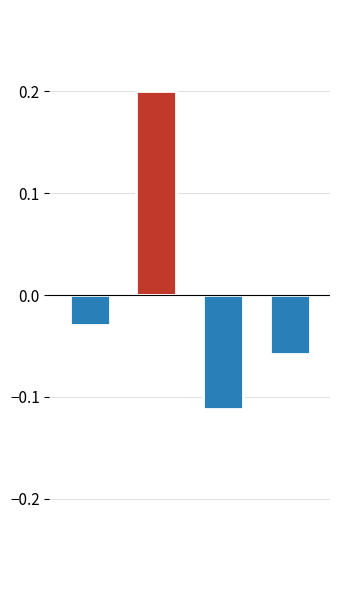

How many Below Mean values are between 0 and 1?

1